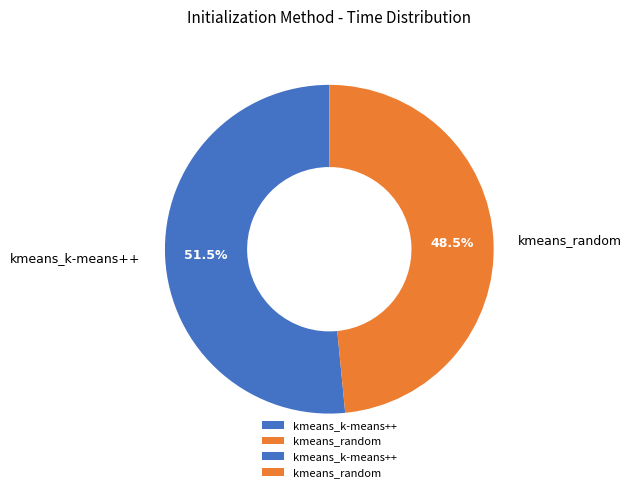

How many slices are in this pie chart?

2